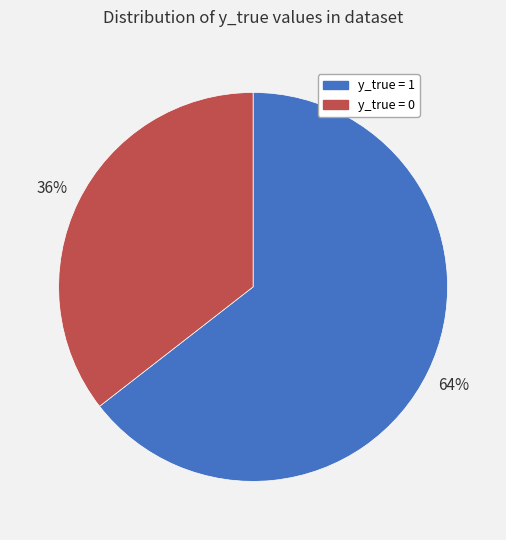

What percentage is the y_true = 1 slice, to the nearest percent?

64%